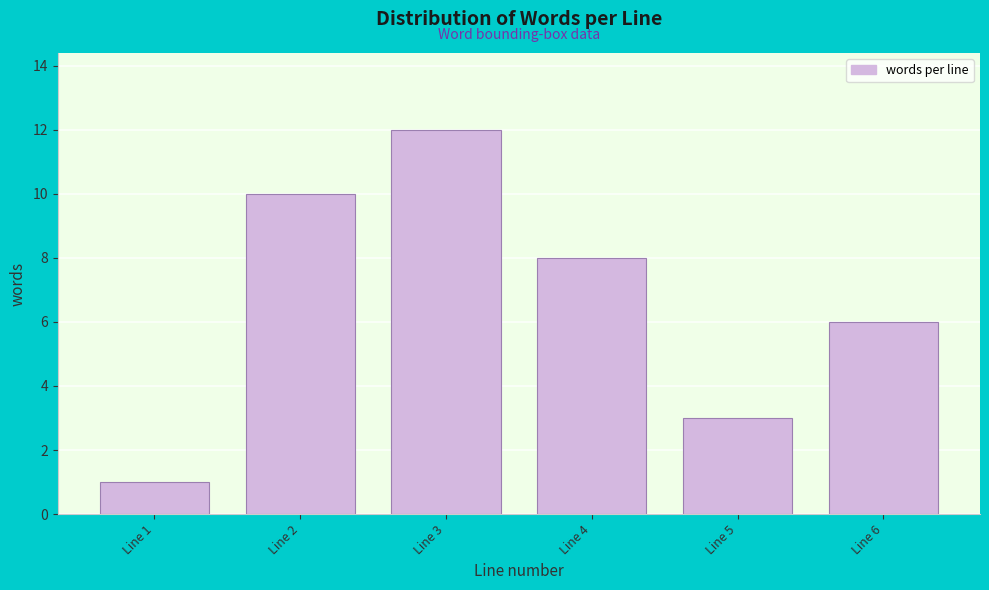

Reading left to right, list all the values displayed in this chart.

Line 1=1	Line 2=10	Line 3=12	Line 4=8	Line 5=3	Line 6=6